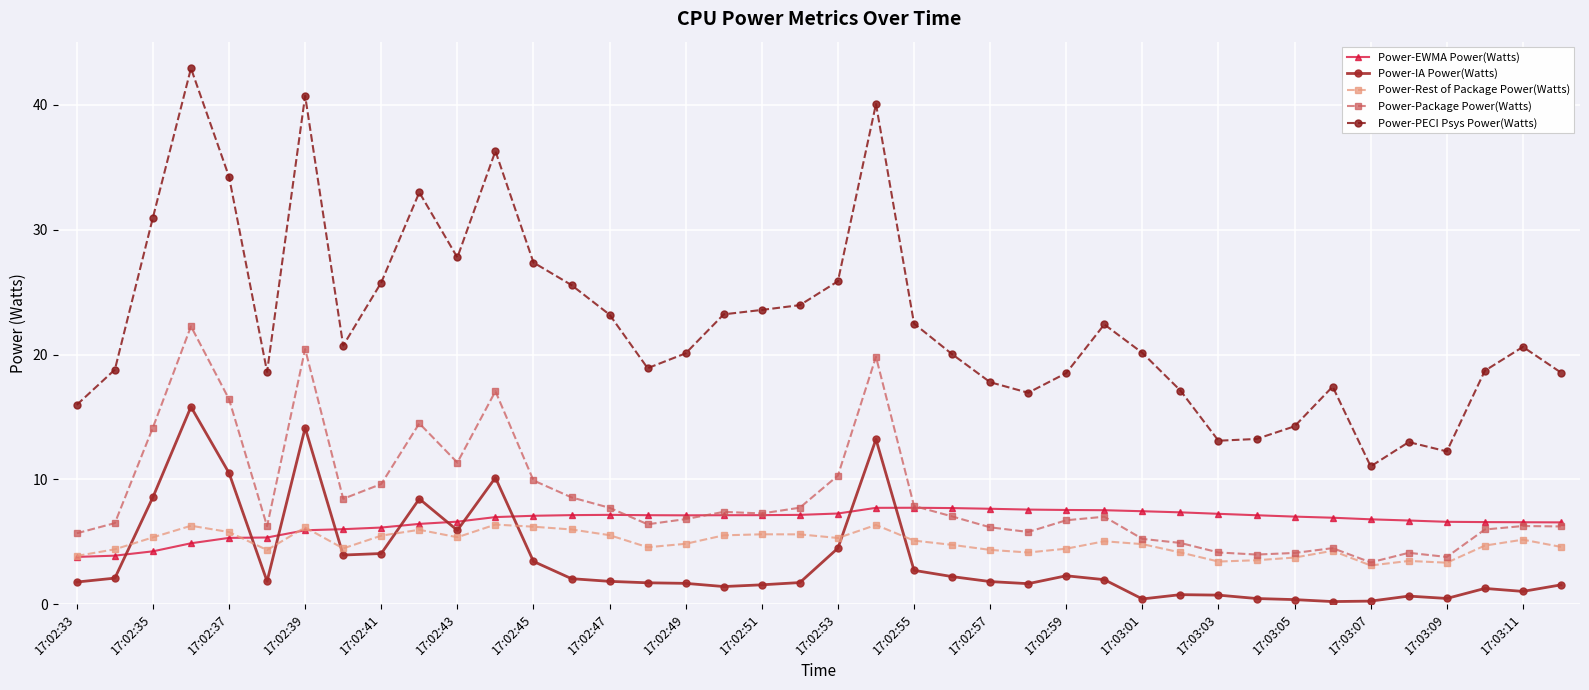

At how many categories does at least one series exceed 15?

34